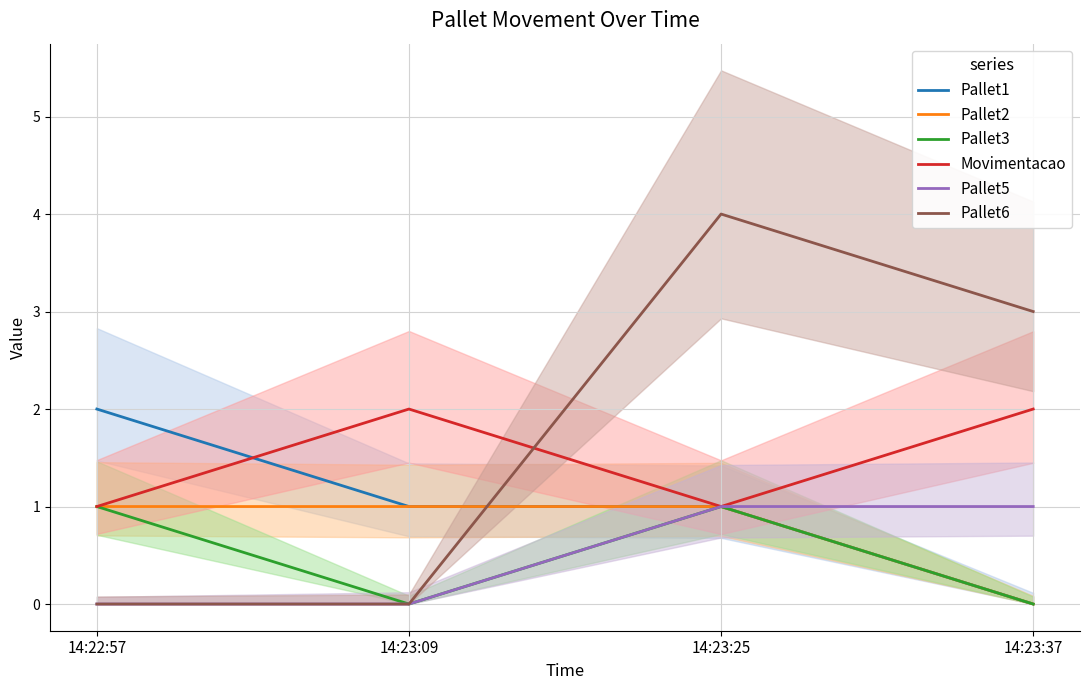

True or false: Pallet5 and Pallet1 cross at least once.

False